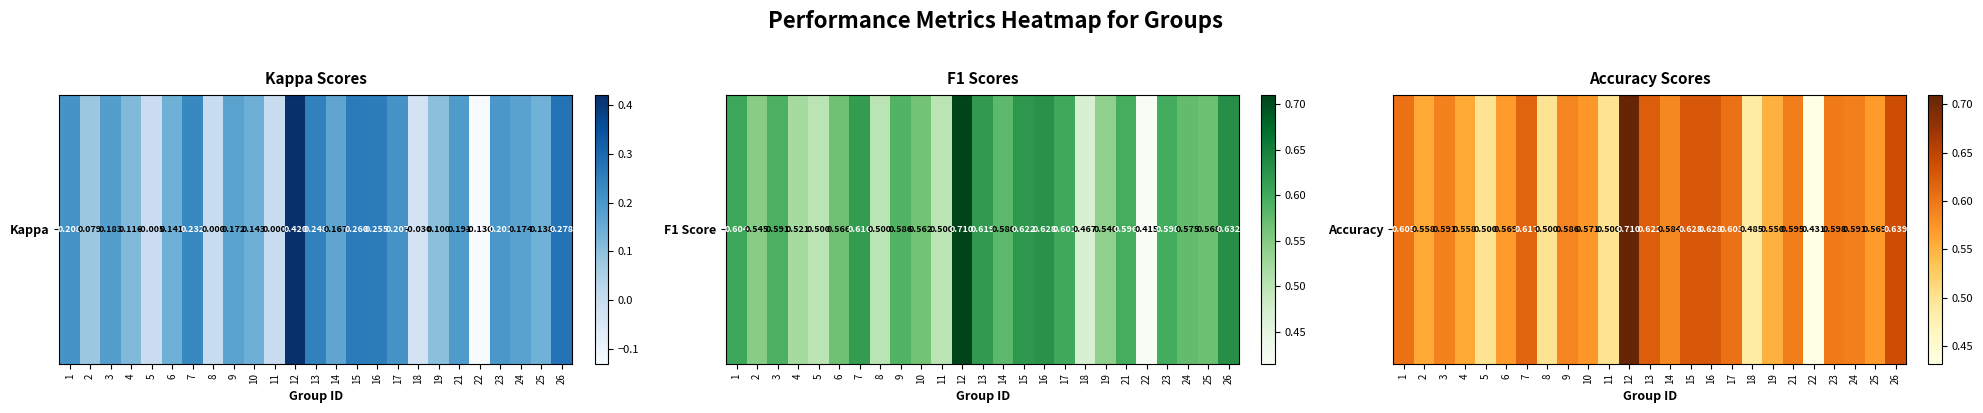

What is the greatest value displayed?

0.7